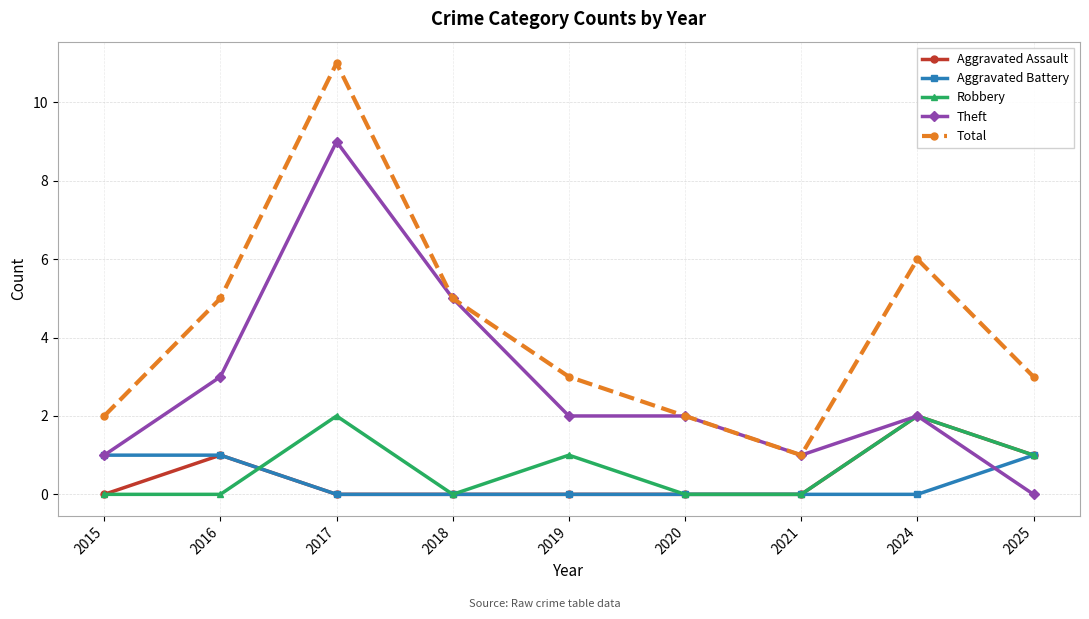

What is the value of the Robbery point at the 8th from the left?

2